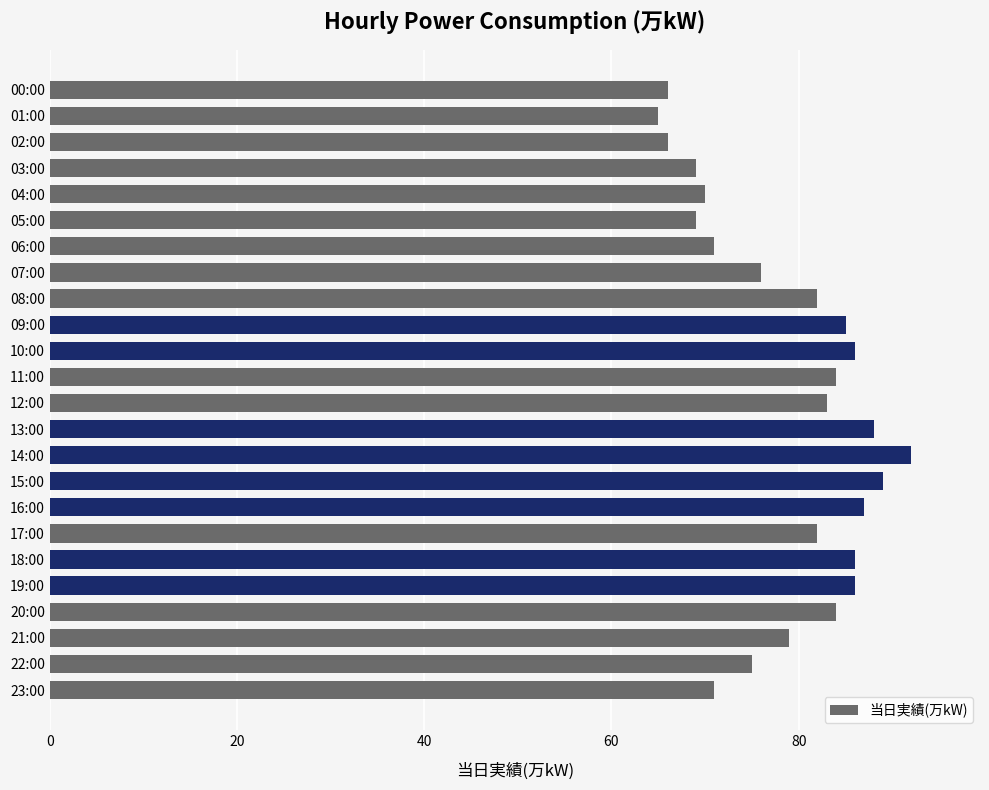

Reading top to bottom, what are all the values shown in this chart?

66	65	66	69	70	69	71	76	82	85	86	84	83	88	92	89	87	82	86	86	84	79	75	71